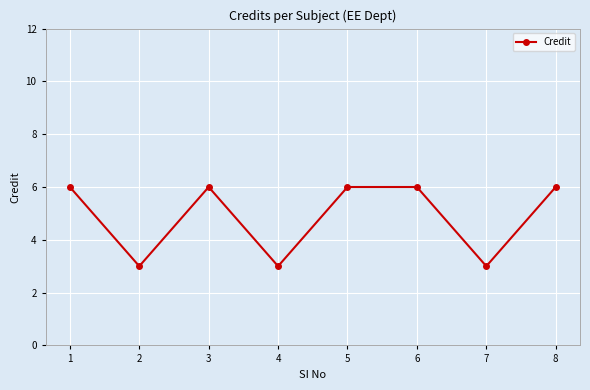

The chart shows a value of 6 at 1. True or false?

True